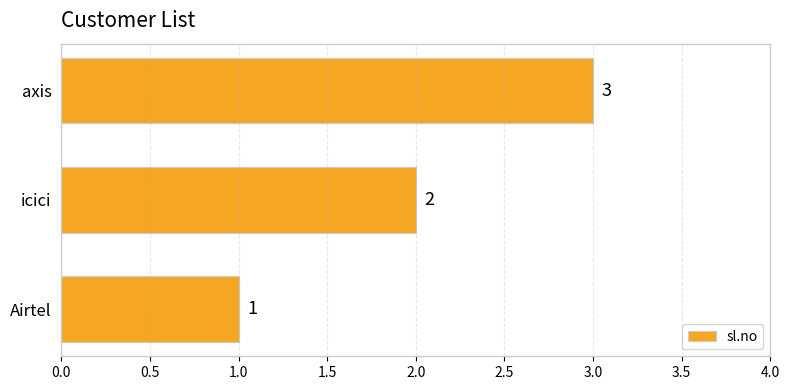

List the labels in order of value, smallest first.

Airtel, icici, axis